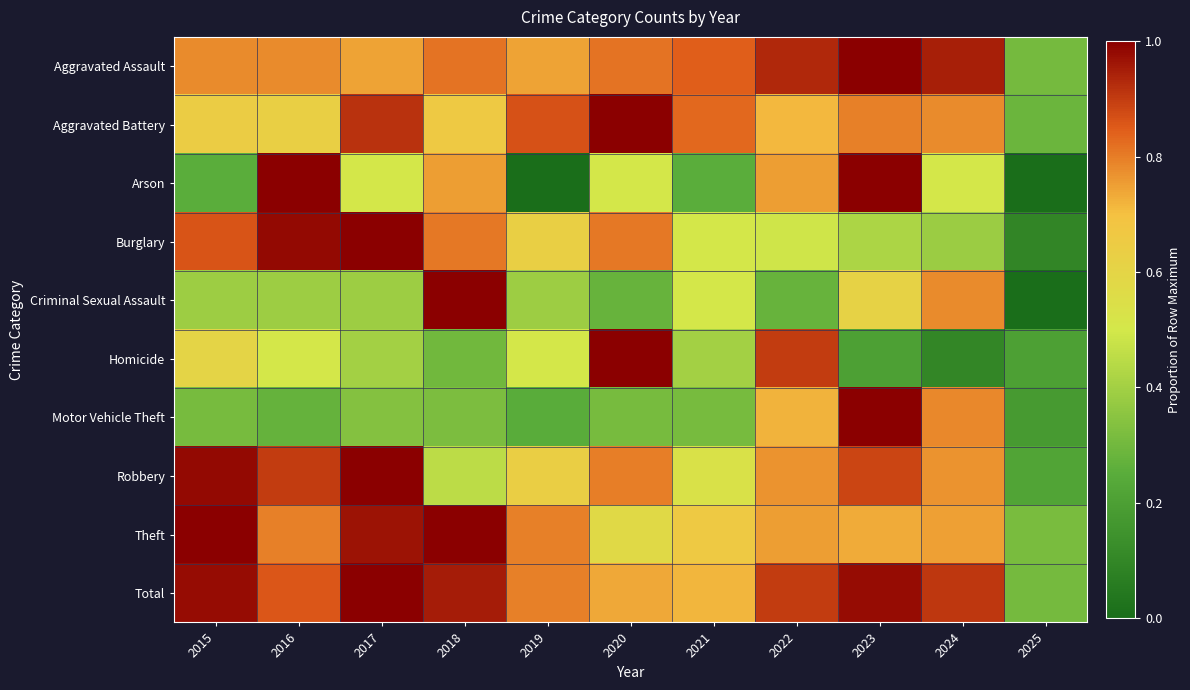

Between 2017 and 2025, which series saw the biggest shift?

Burglary